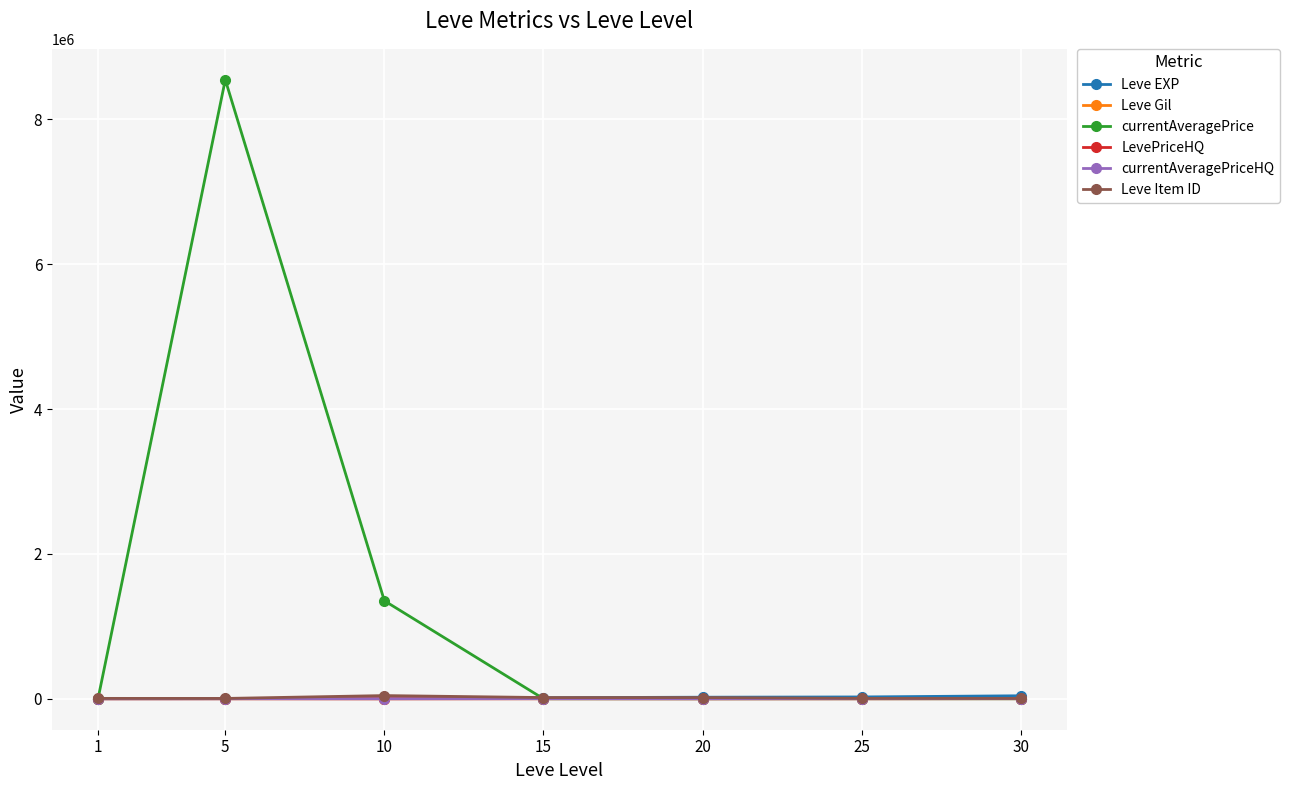

Which series has the largest range (max minus min)?

currentAveragePrice